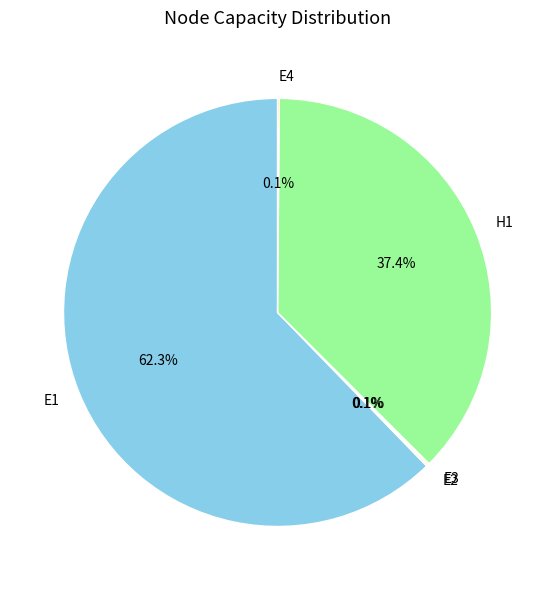

What is the largest slice in the pie chart?

E1